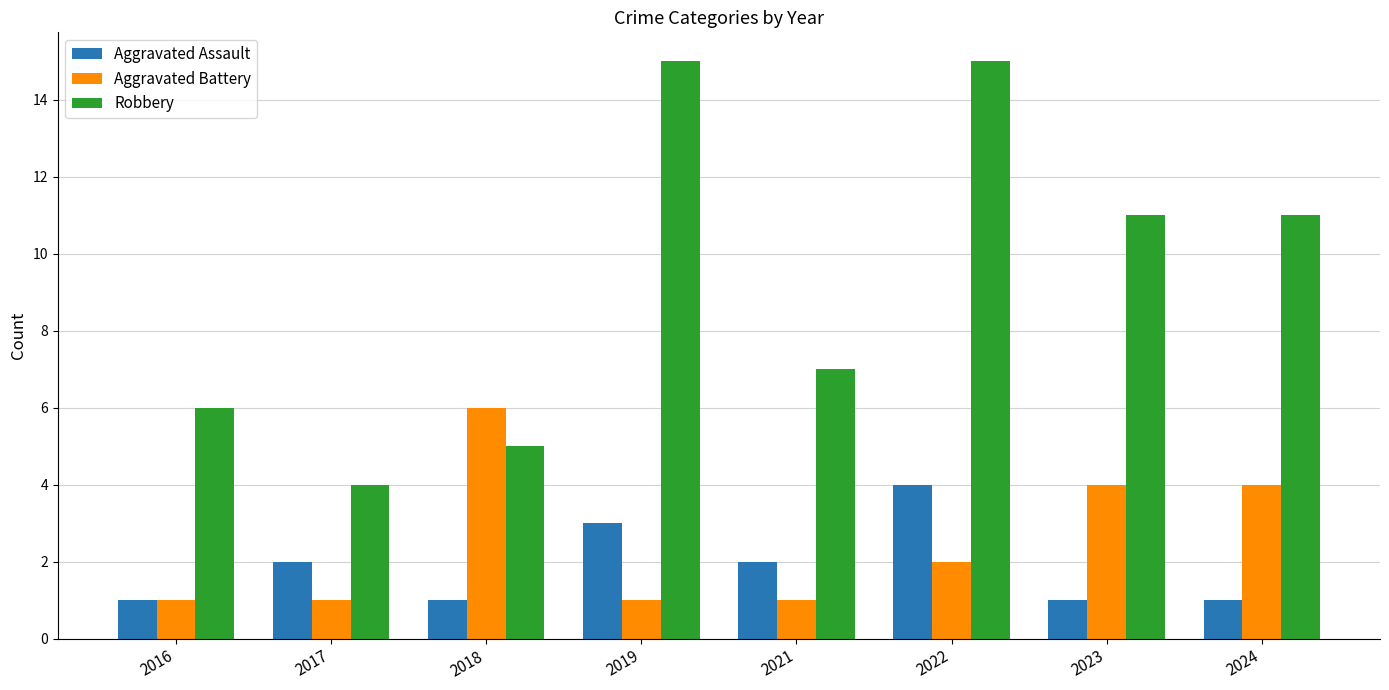

Reading right to left, list all the values displayed in this chart.

Aggravated Assault: 1	1	4	2	3	1	2	1
Aggravated Battery: 4	4	2	1	1	6	1	1
Robbery: 11	11	15	7	15	5	4	6